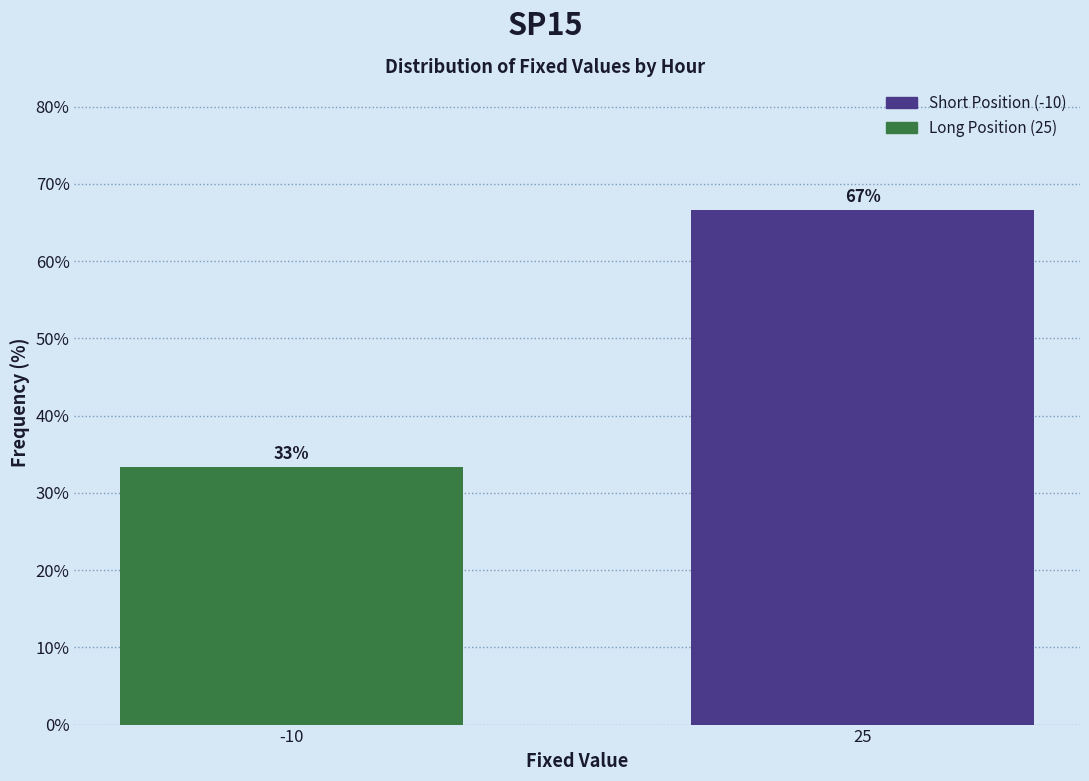

Where does the data first go above 66?

25